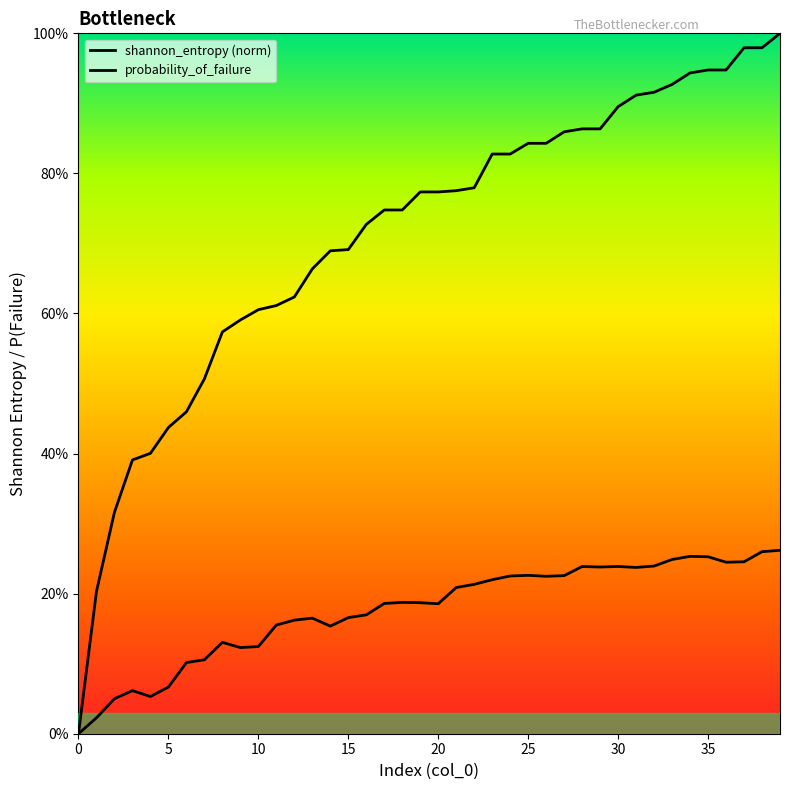

What is the label of the 1st point from the right?

39